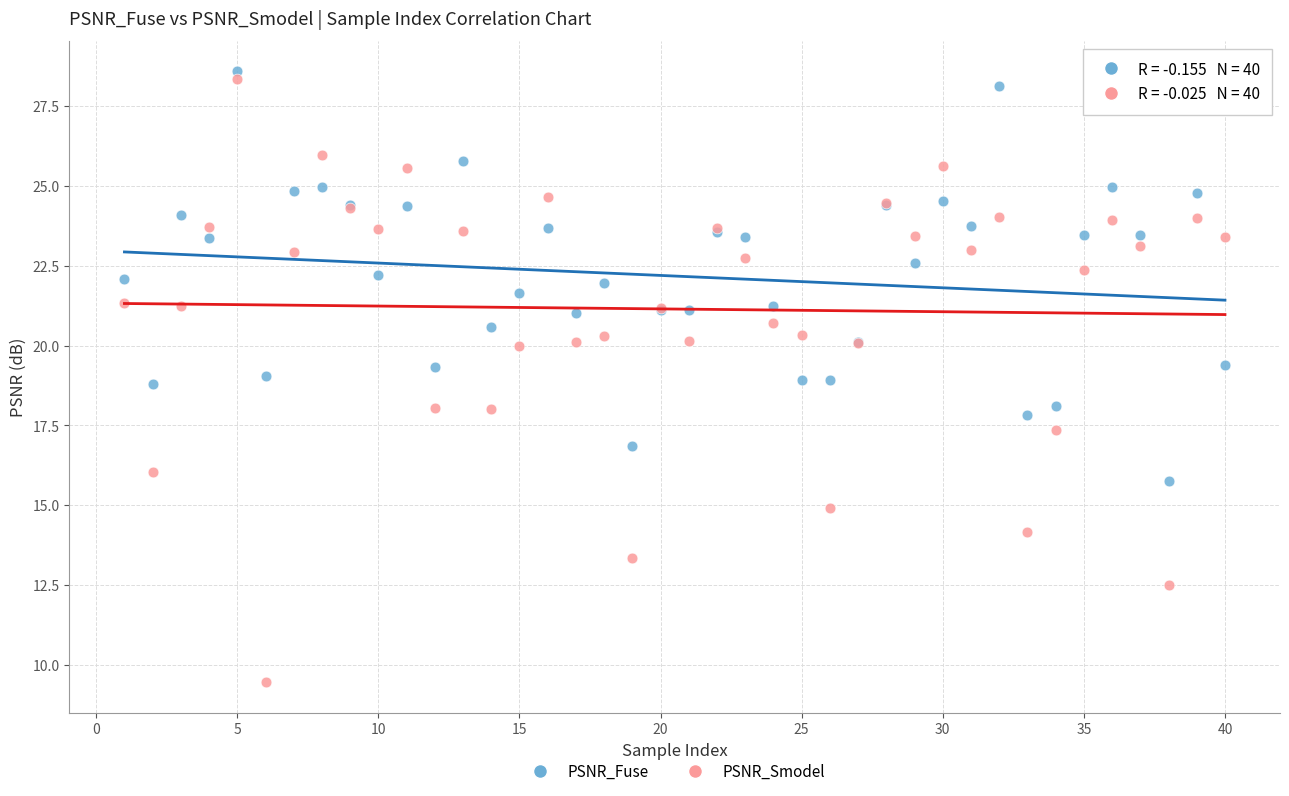

Which series has the largest Y range (max minus min)?

PSNR_Smodel